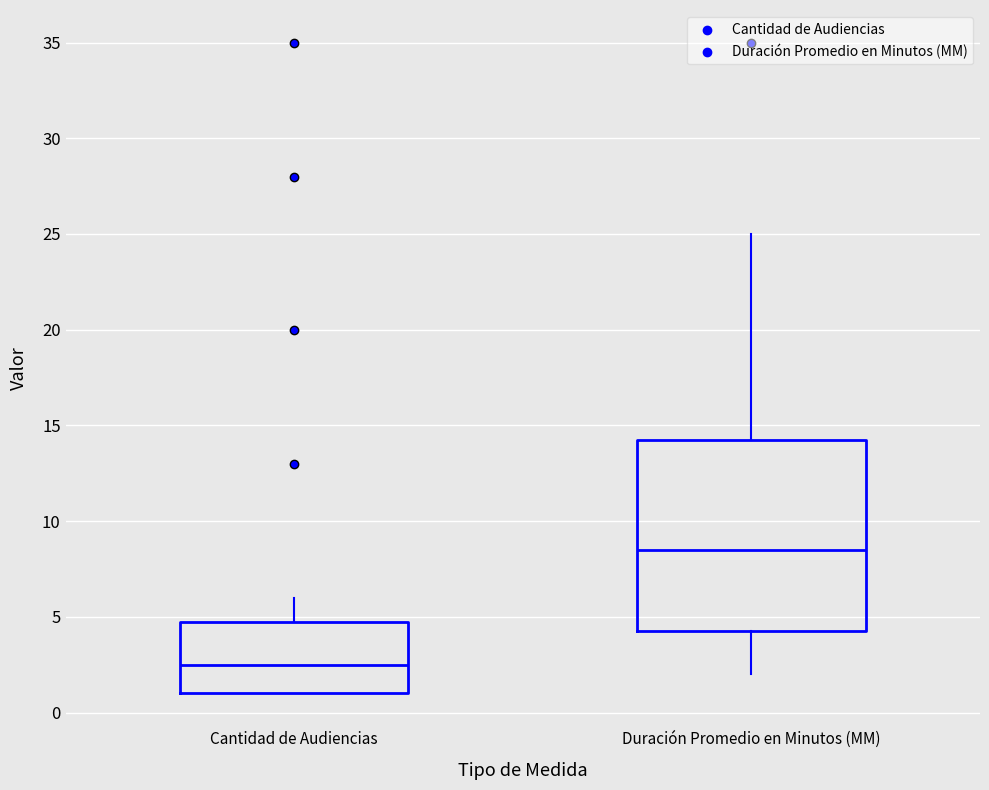

Which box's median line is the highest?

Duración Promedio en Minutos (MM)